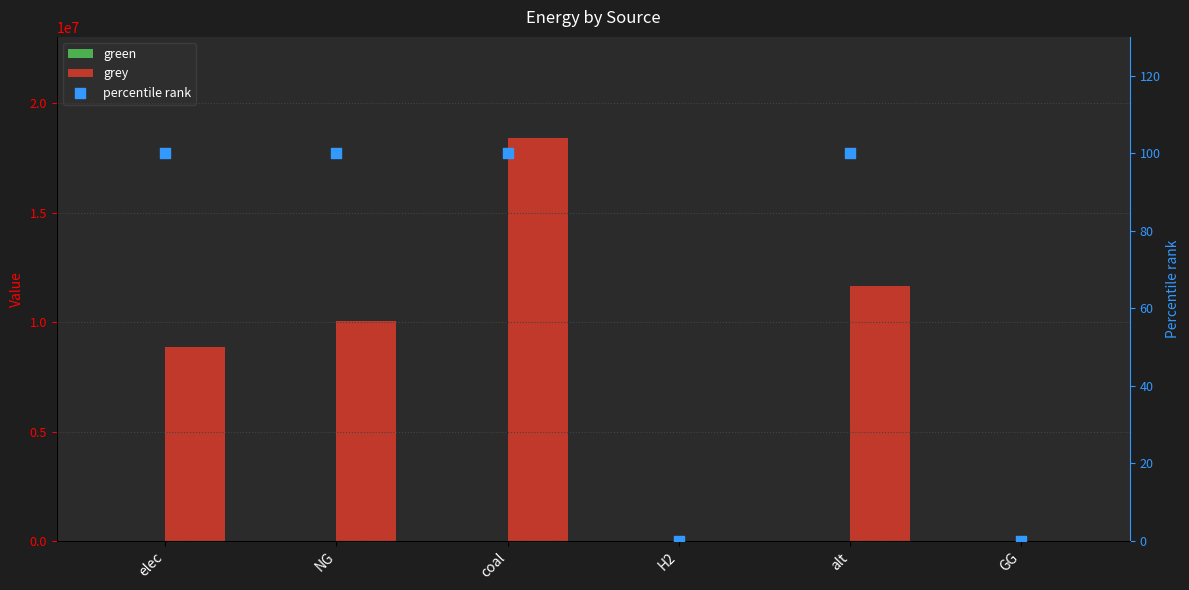

Is the value of green at NG greater than the value of grey at GG?

No